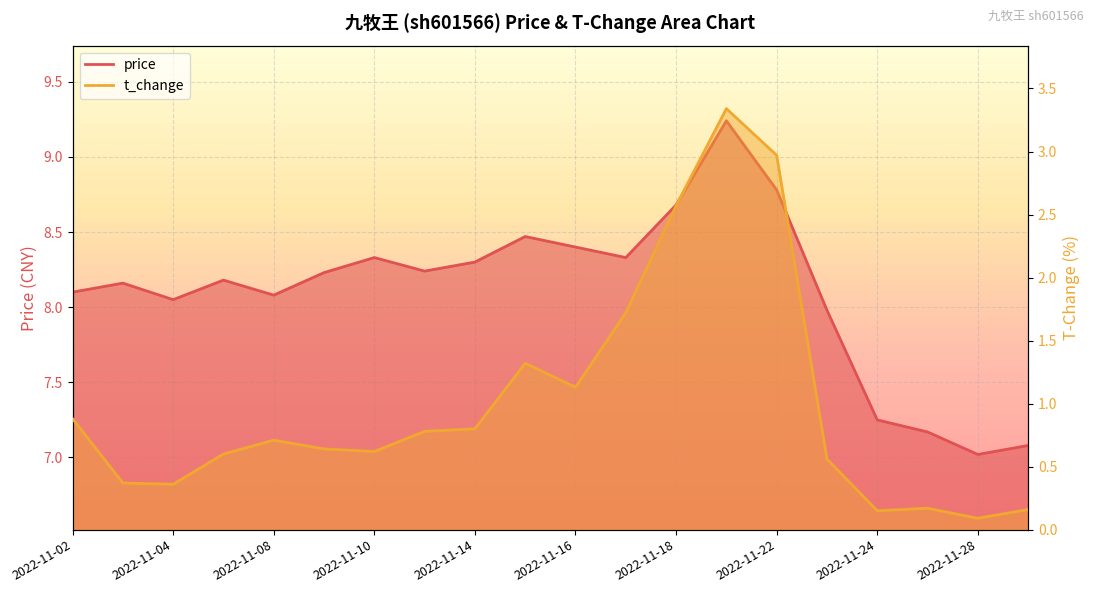

Rank the series by their maximum value, from highest to lowest.

price, t_change